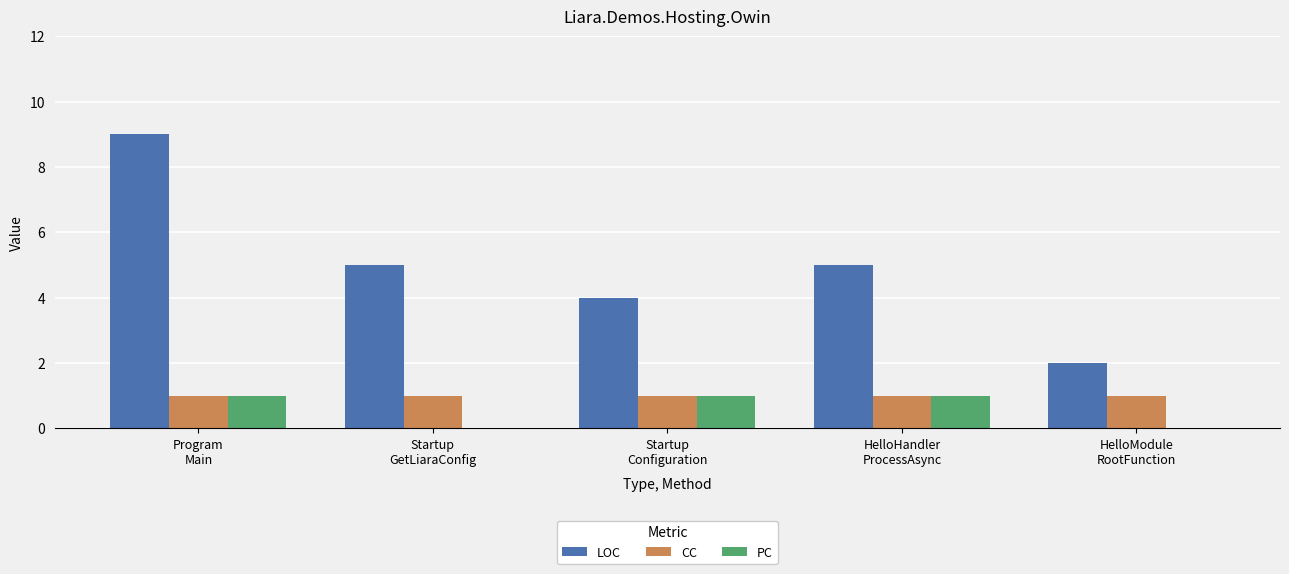

Which series has the largest total across all categories?

LOC